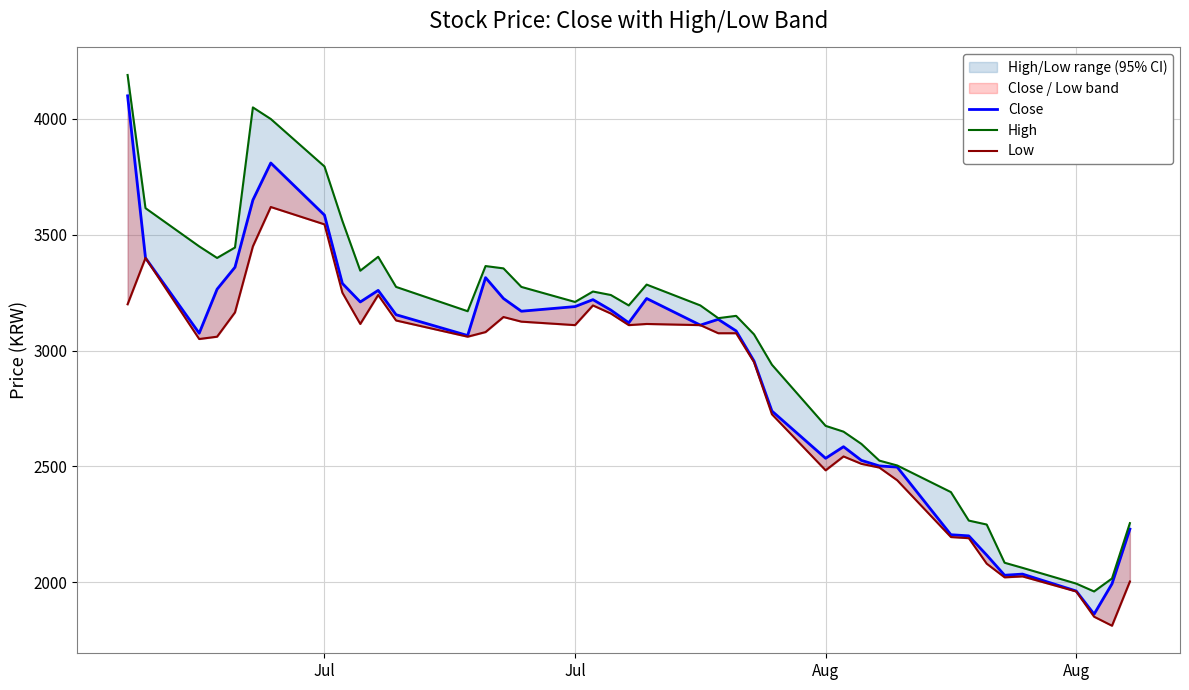

True or false: Close and High cross at least once.

False